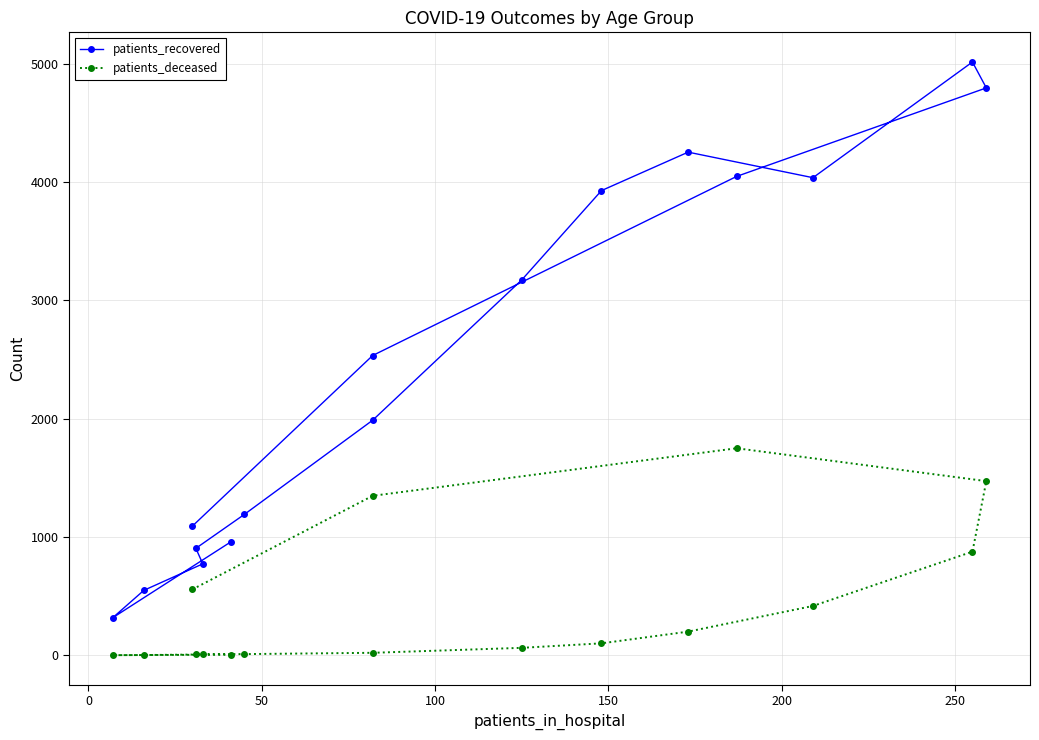

What are all the series names shown in the legend?

patients_recovered, patients_deceased